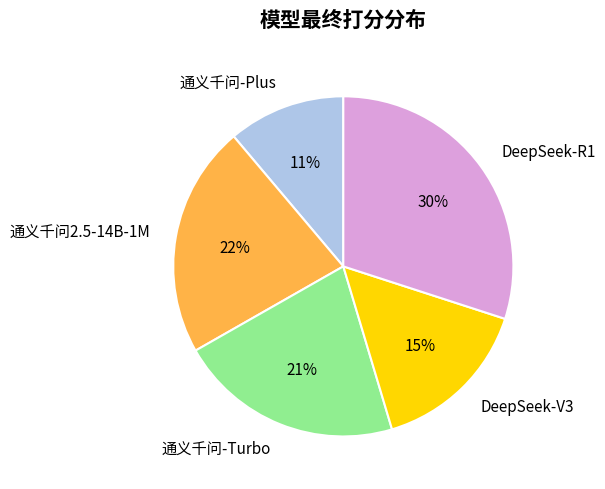

How many segments does this pie chart have?

5